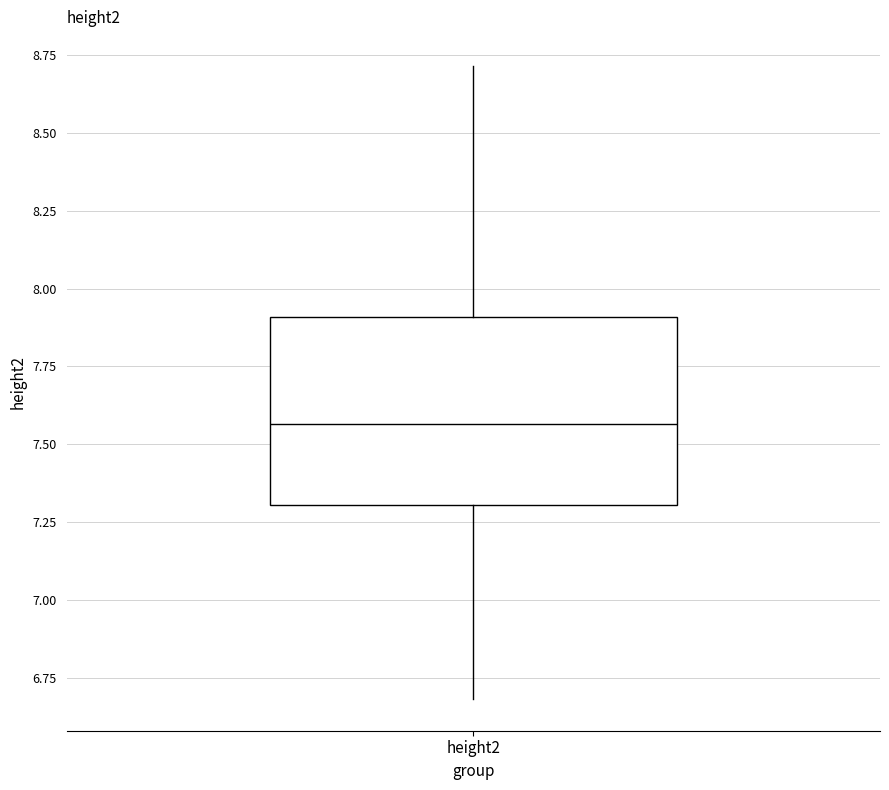

Transcribe this box plot: give where the median line is, the range the box spans, and where the two whiskers end, as read against the y-axis. The values are not printed on the chart, so give them approximately, as read against the axis.

median 7.55, box 7.30 to 7.90, whiskers 6.70 to 8.70